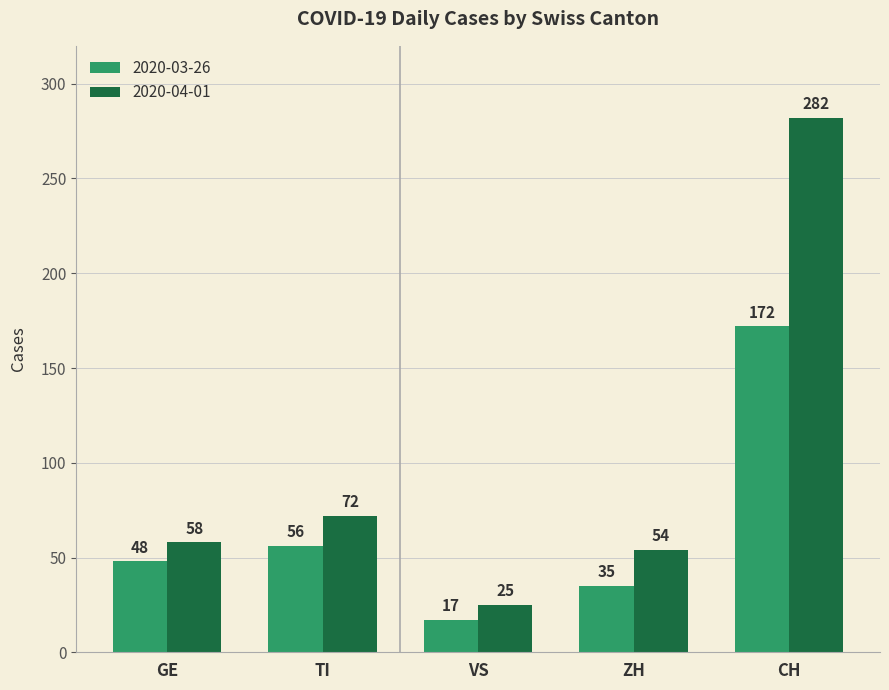

Which series has the largest range (max minus min)?

2020-04-01